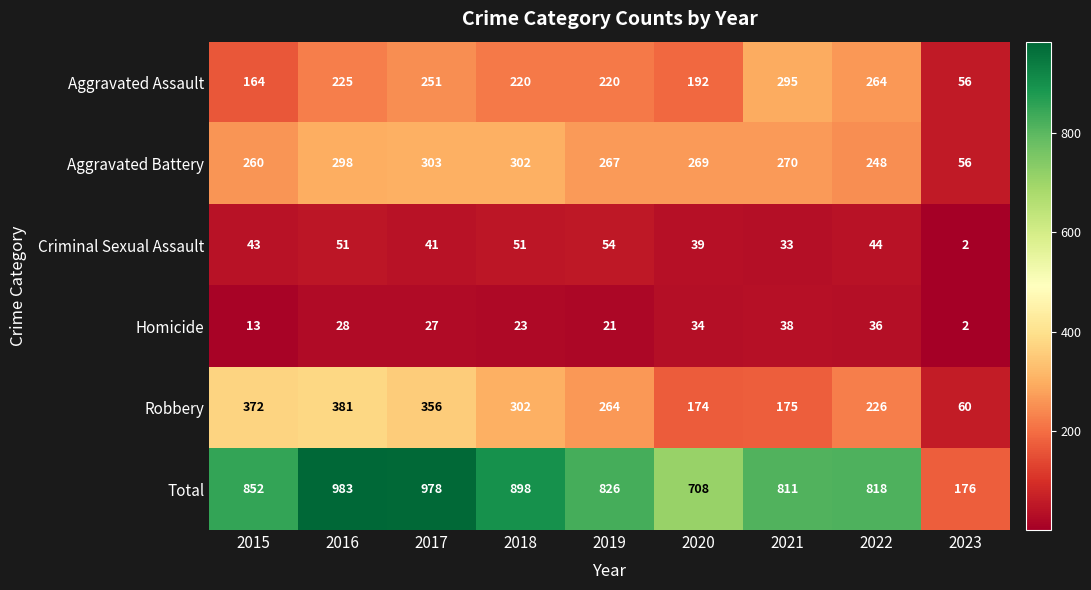

At which category is the sum across all series the highest?

2016